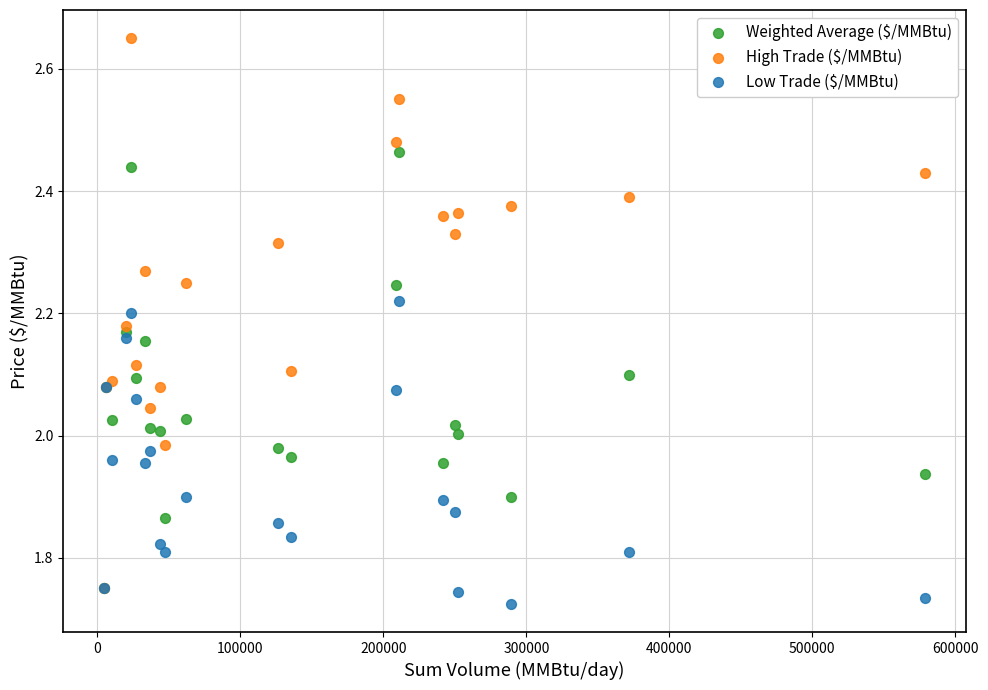

Which series has the largest Y range (max minus min)?

High Trade ($/MMBtu)